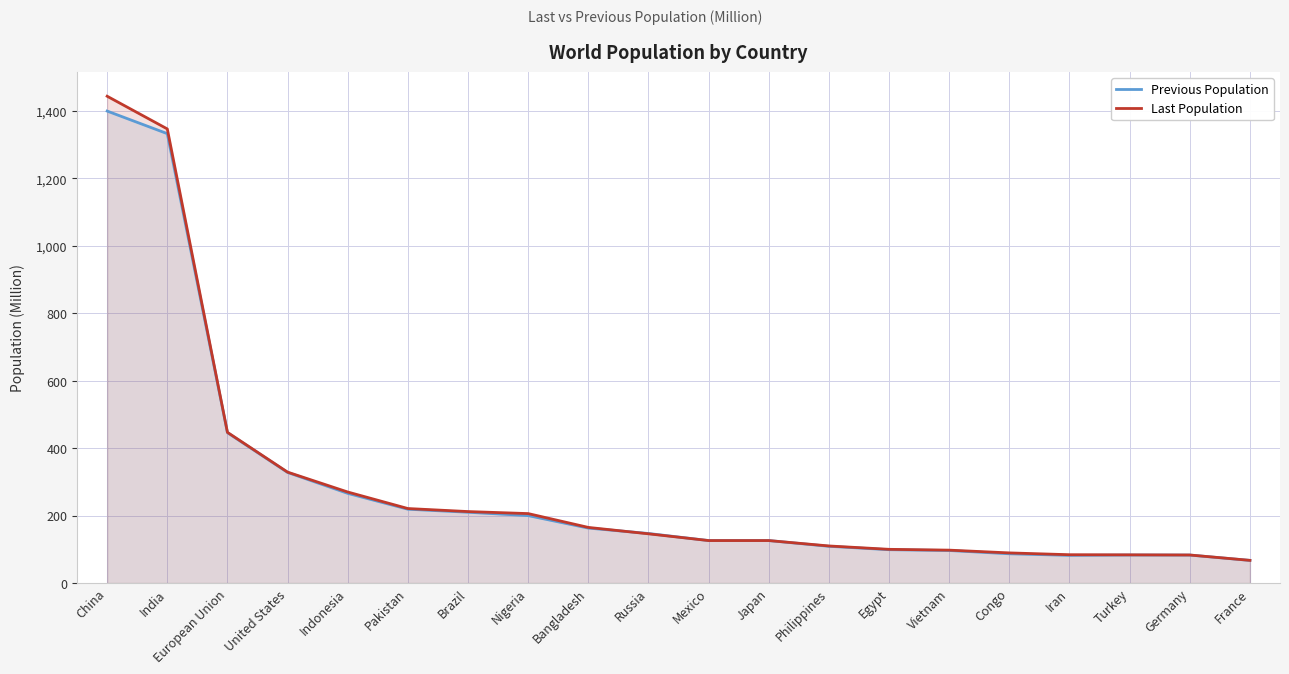

At which label does Previous Population reach its minimum?

France